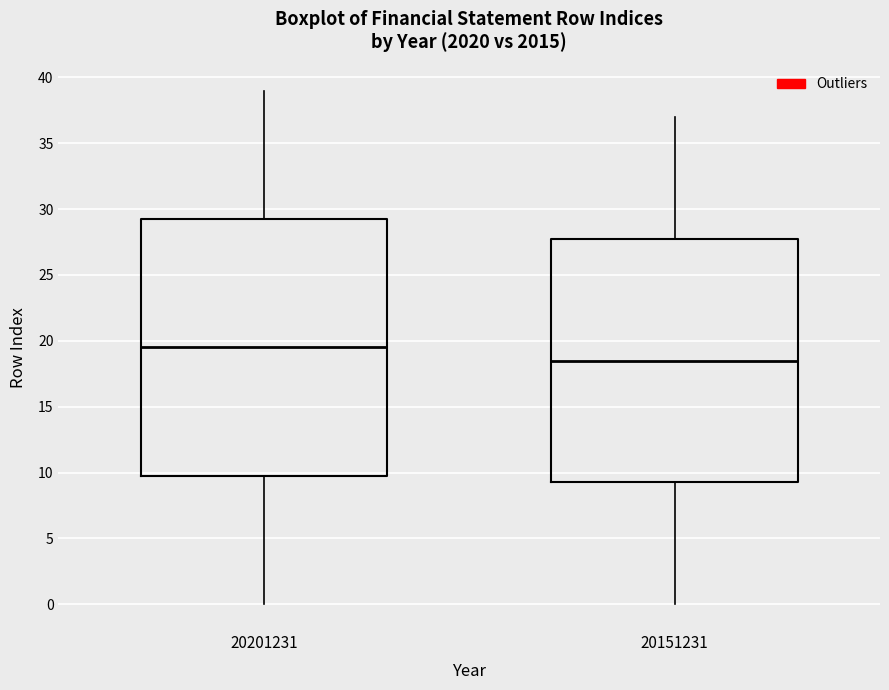

Reading left to right, transcribe this box plot: for each box, give where its median line is, the range the box spans, and where its two whiskers end, as read against the y-axis. The values are not printed on the chart, so give them approximately, as read against the axis.

20201231: median 19.5, box 10.0 to 29.5, whiskers 0.0 to 39.0
20151231: median 18.5, box 9.5 to 28.0, whiskers 0.0 to 37.0